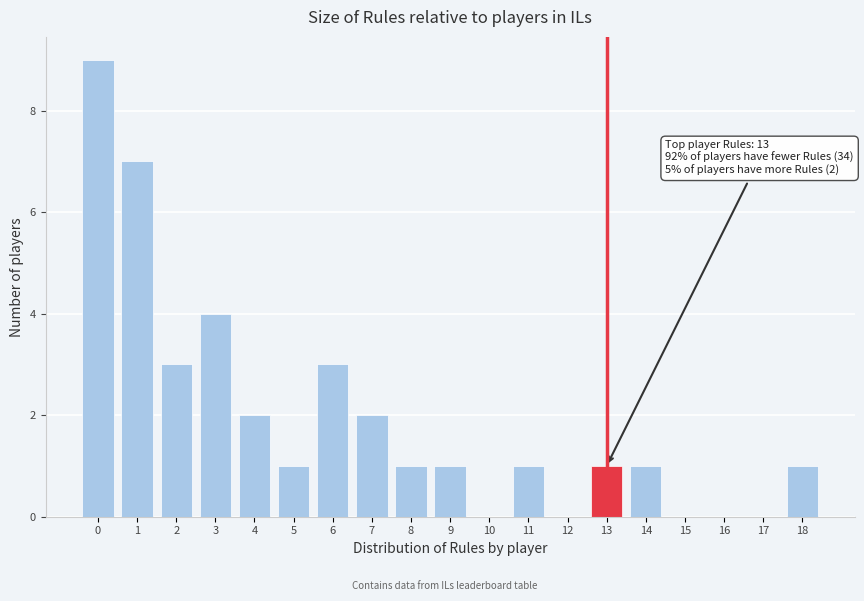

Reading right to left, list all the values displayed in this chart.

18=1	17=0	16=0	15=0	14=1	13=1	12=0	11=1	10=0	9=1	8=1	7=2	6=3	5=1	4=2	3=4	2=3	1=7	0=9